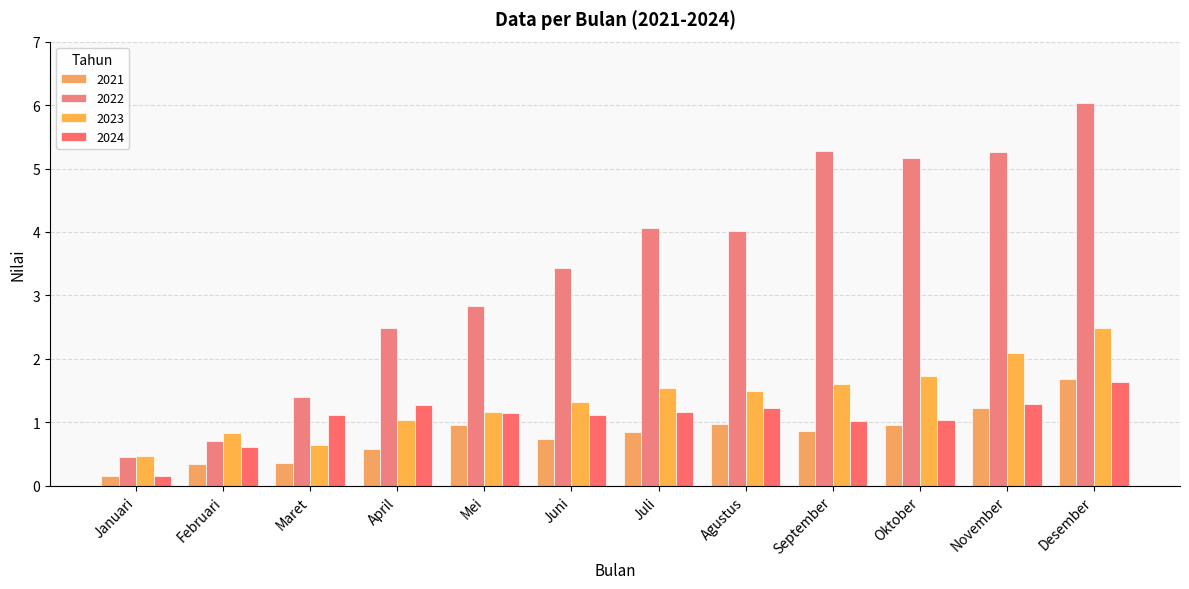

Count the number of categories in the chart.

12